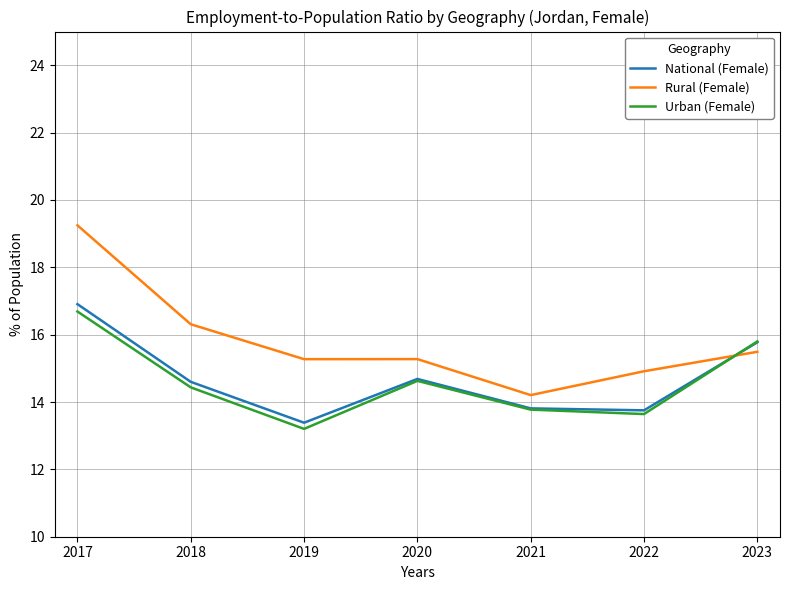

List the series in order of their peak value, lowest first.

Urban (Female), National (Female), Rural (Female)